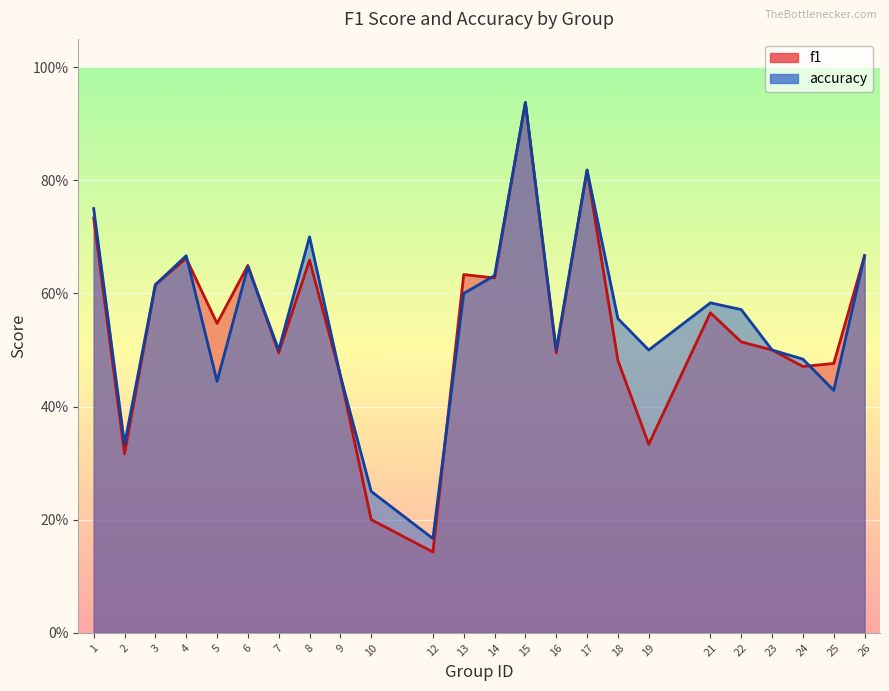

Which category has the lowest value in the accuracy series?

12